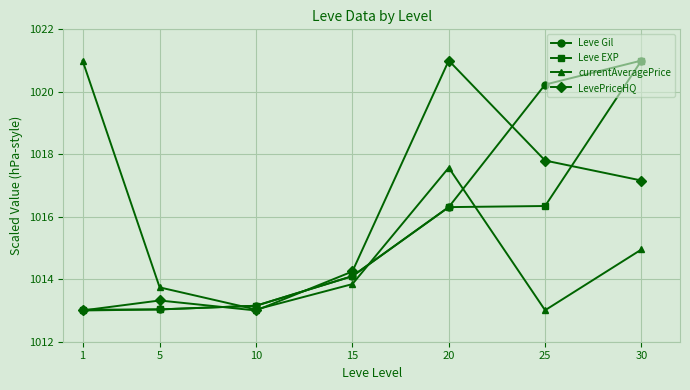

The value of Leve Gil at 5 is 1013.0. True or false?

True